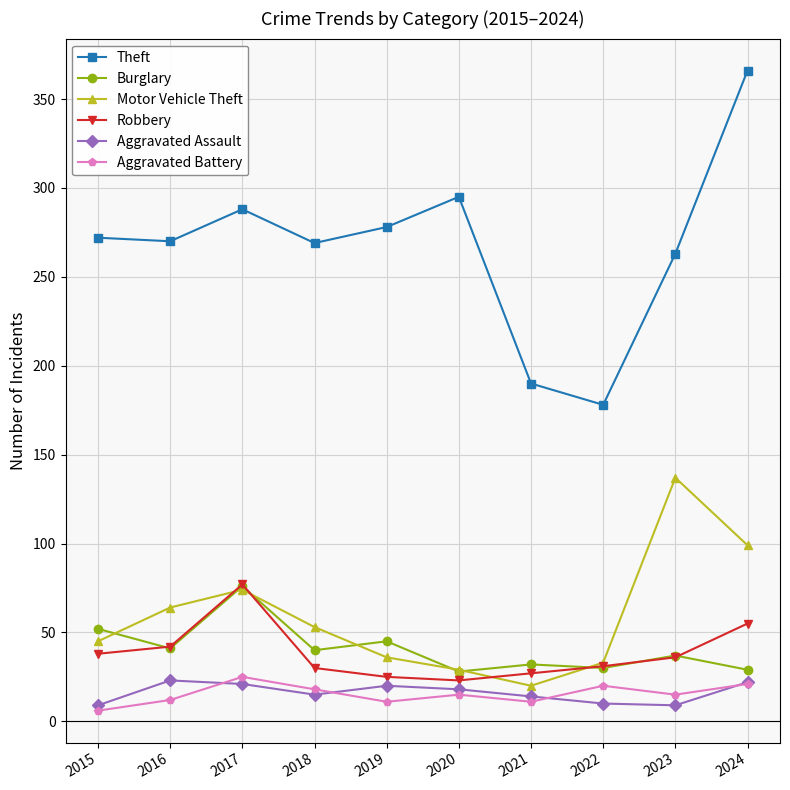

How many lines are shown in the chart?

6